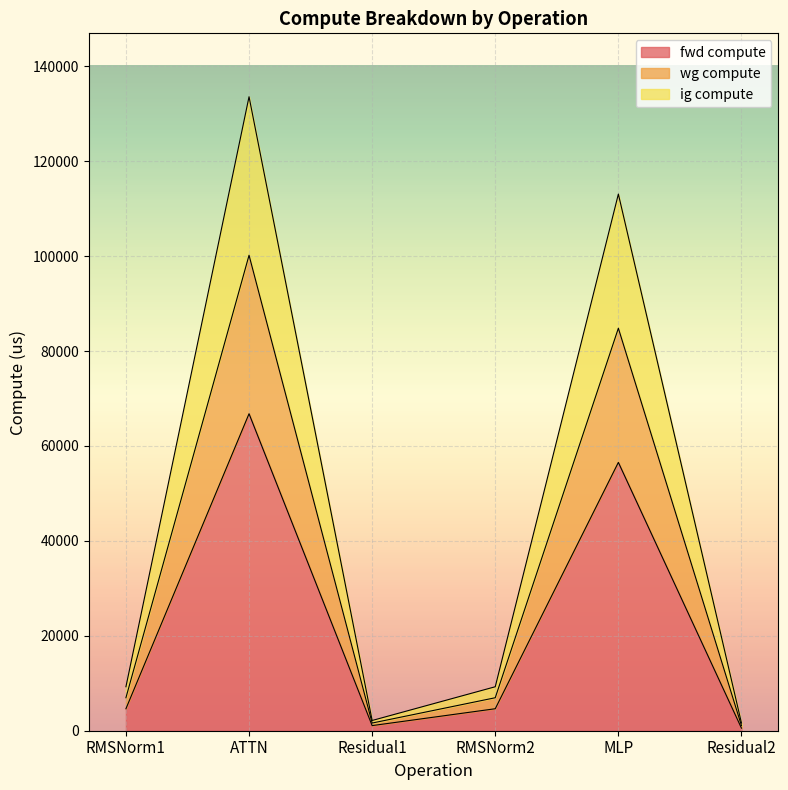

True or false: ig compute and fwd compute intersect in this chart.

False